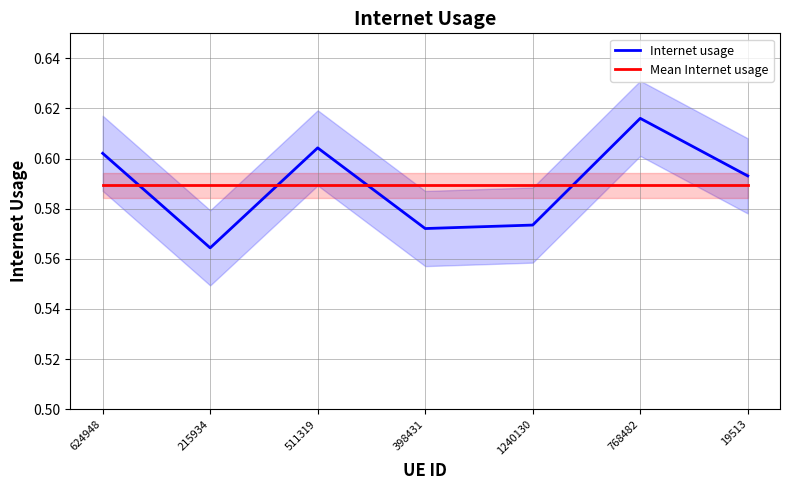

How many intersections are there between Internet usage and Mean Internet usage?

4